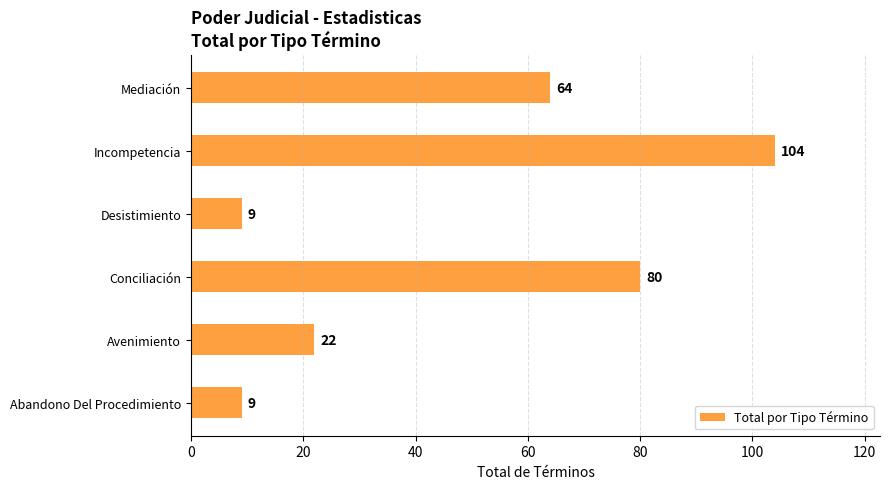

How many data points does each series have?

6